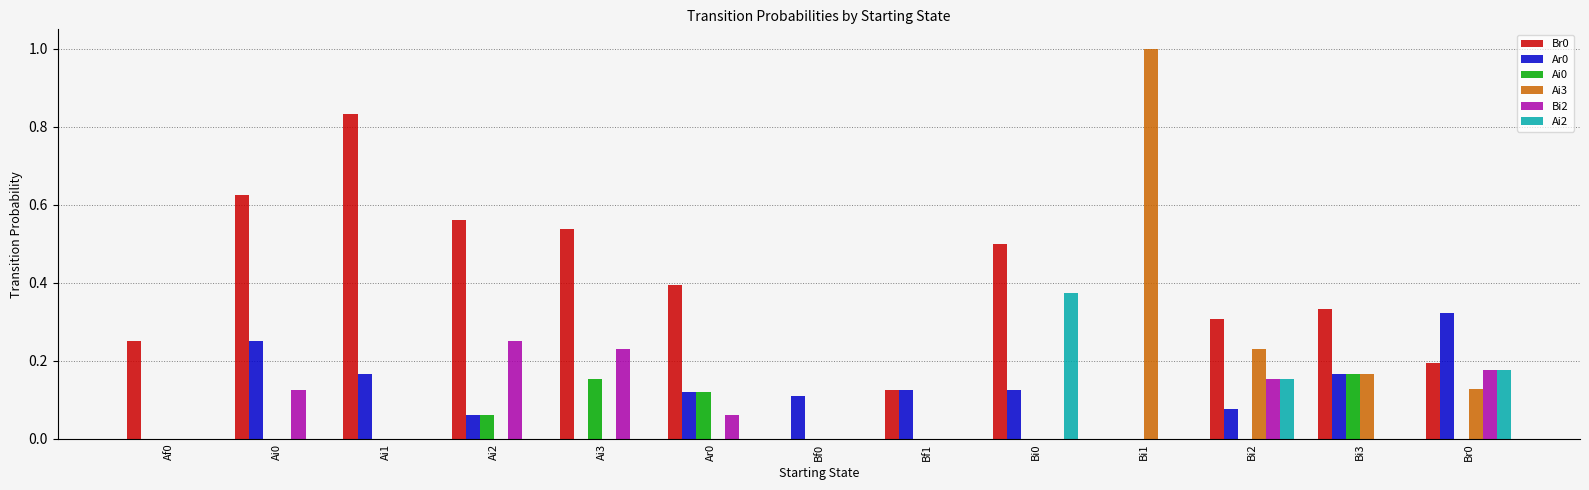

What is the total value across all series at Ai0?

1.0